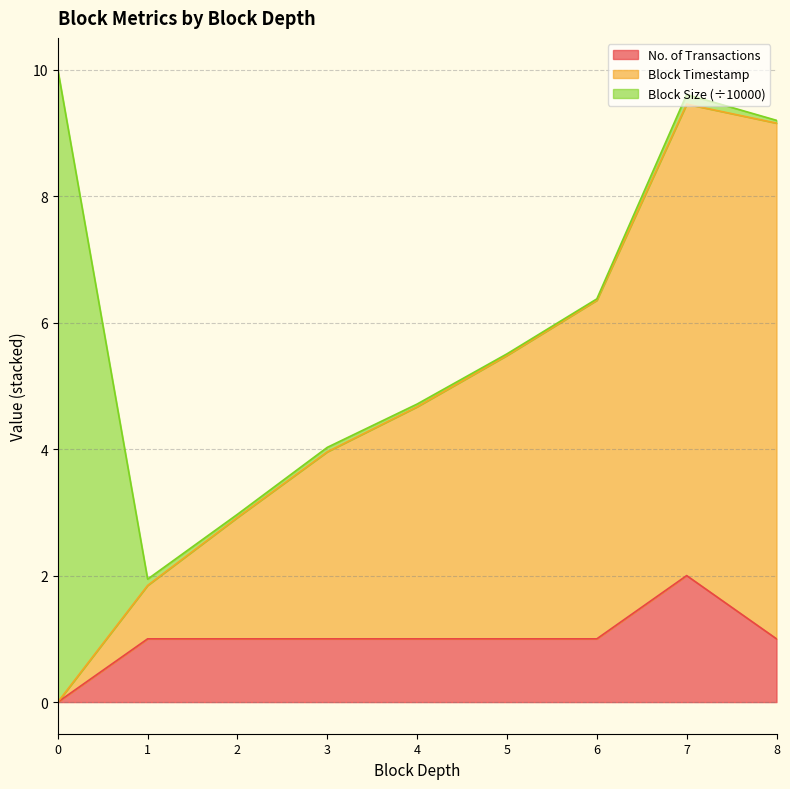

Where is Block Depth nearest to the value 4?

3